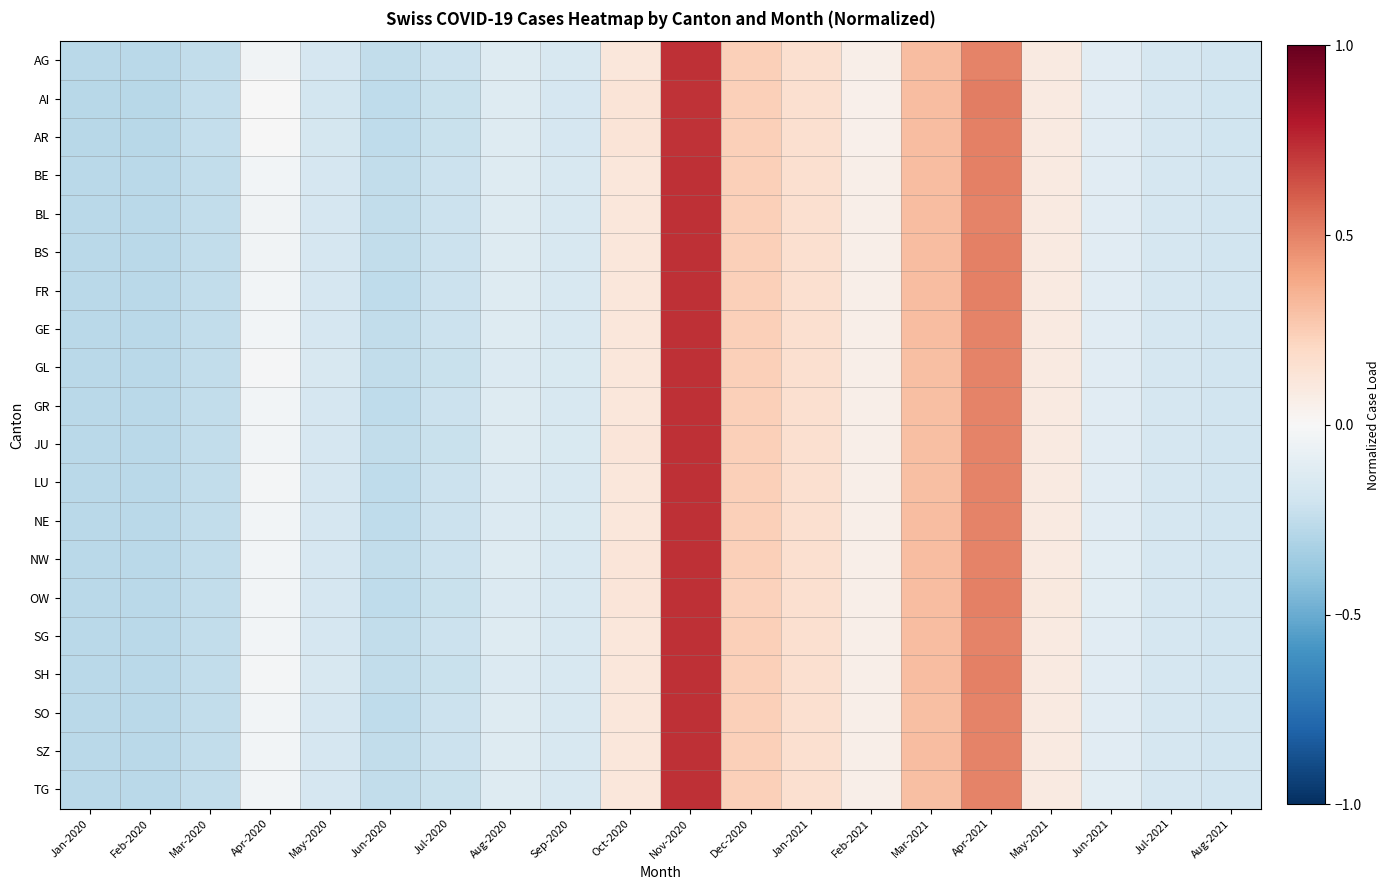

What is the maximum value shown in the chart?

0.7